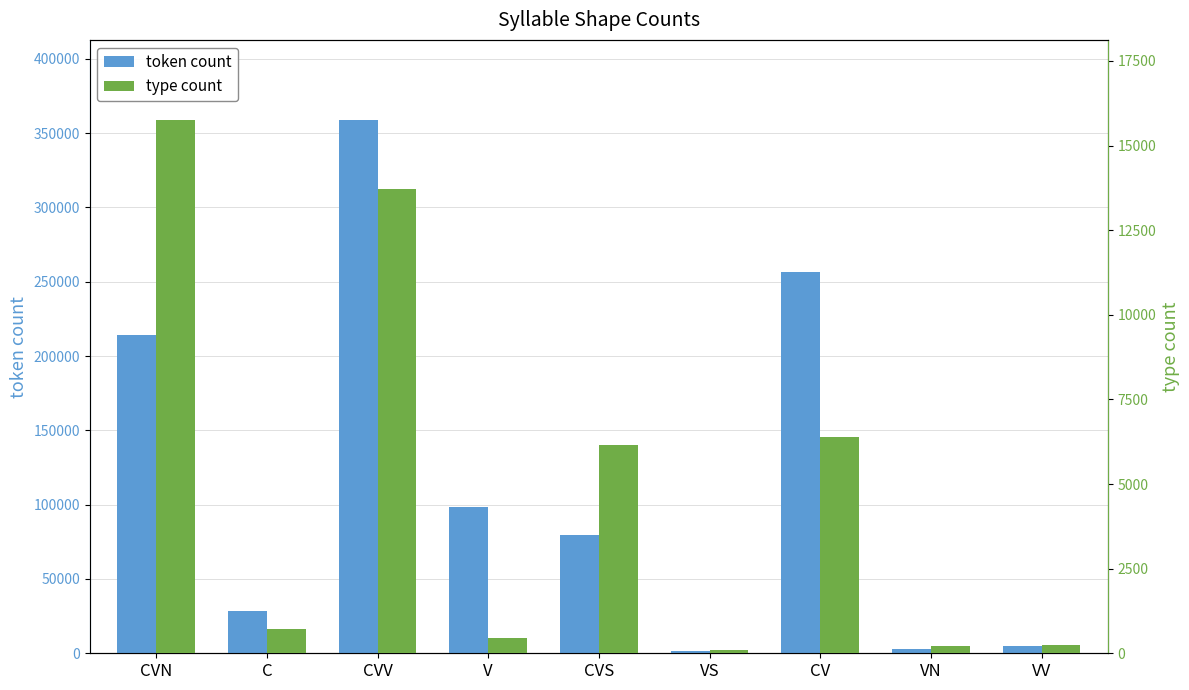

How many groups of bars are there?

9